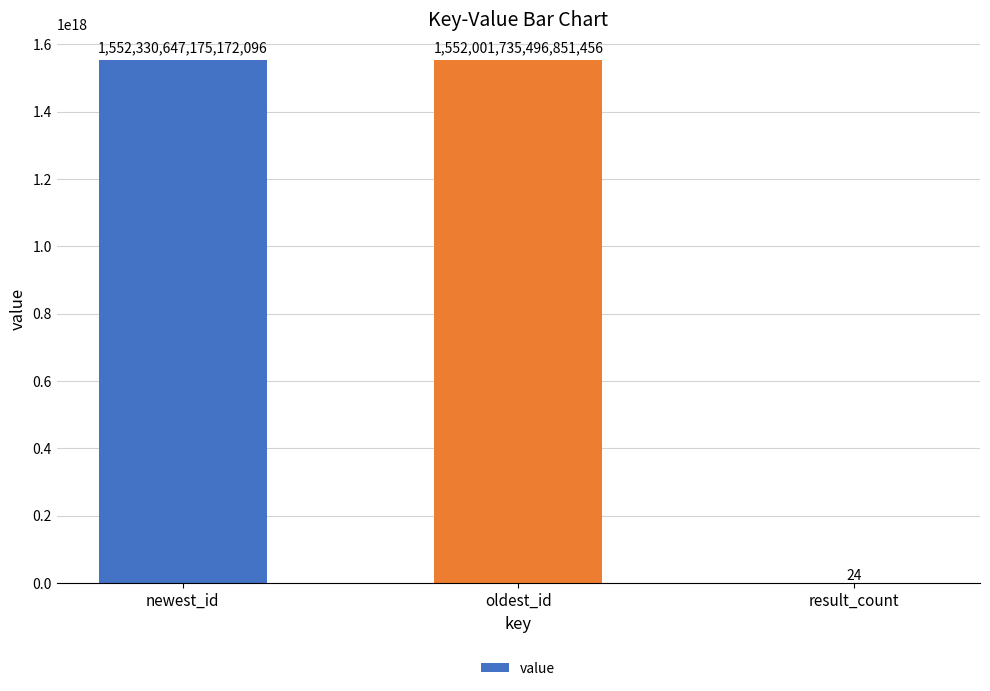

The value at newest_id is 2412079470060201472. True or false?

False